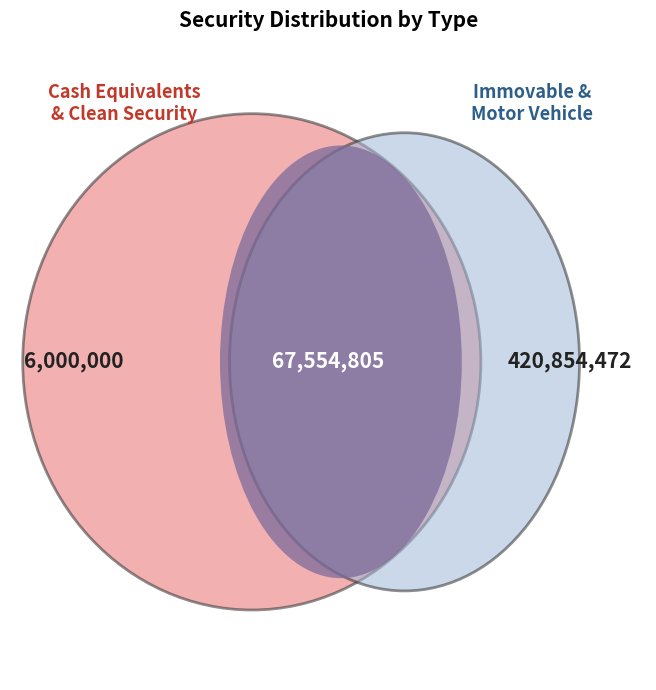

What percentage is the Cash Equivalents slice, to the nearest percent?

1%